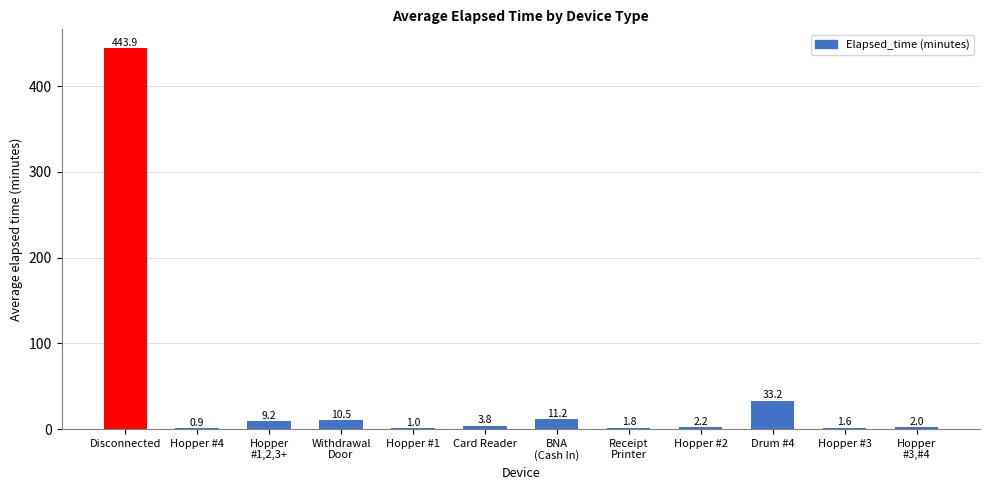

Which has a higher value, Hopper
#3,#4 or Card Reader?

Card Reader